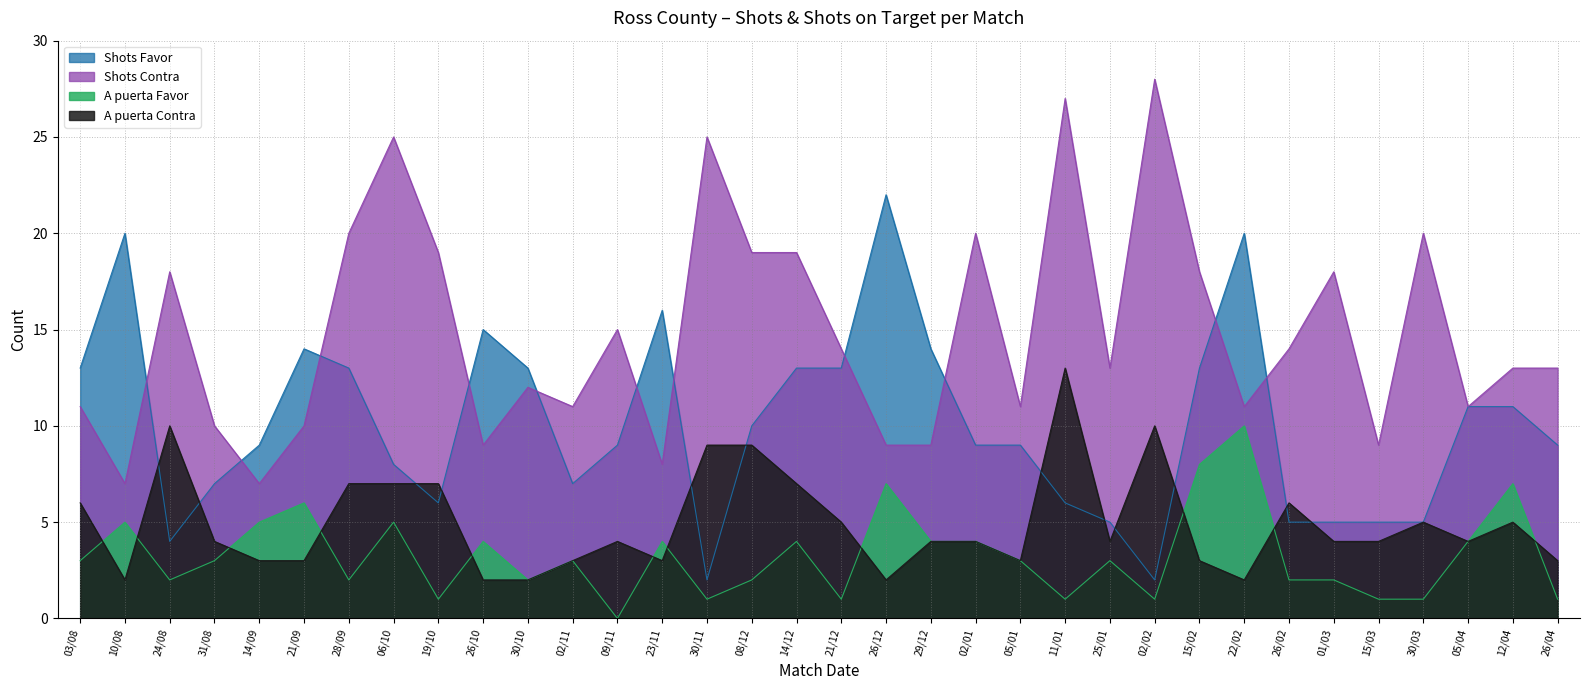

How many lines are shown in the chart?

4